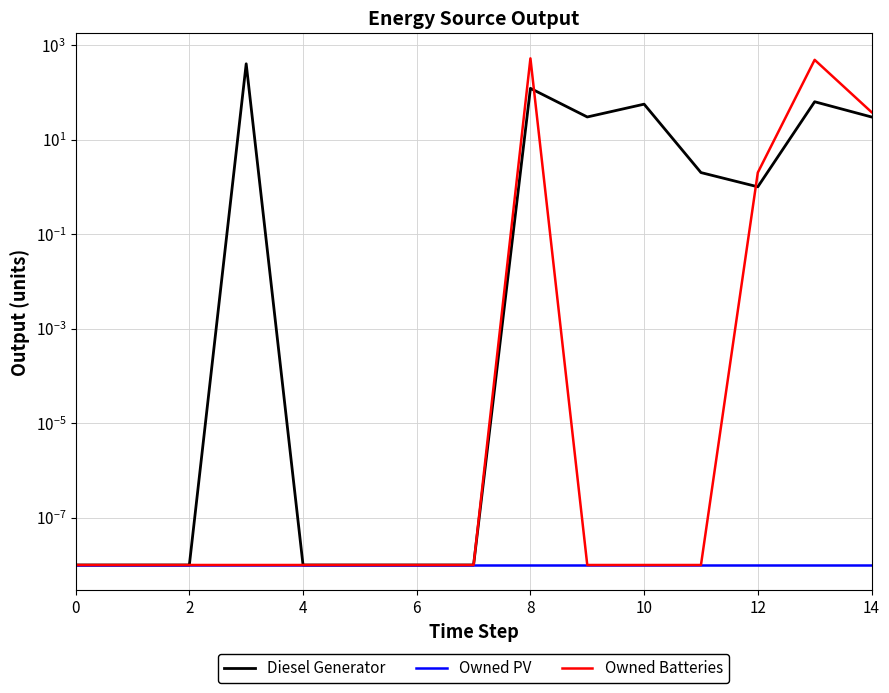

True or false: Owned Batteries and Diesel Generator cross at least once.

True